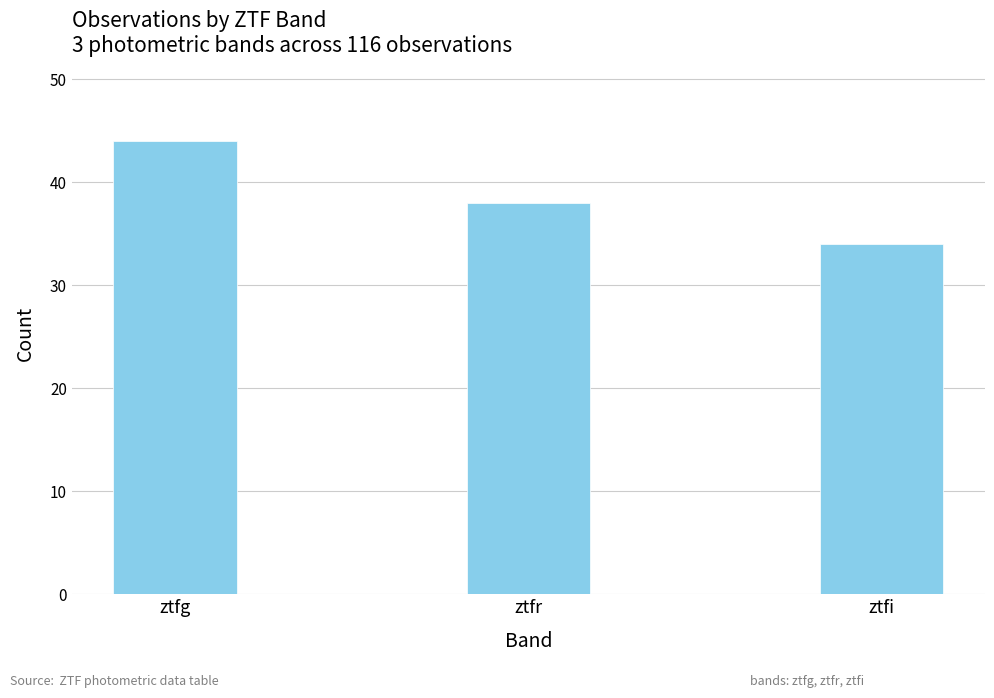

Which category has the lowest value across all series?

ztfi